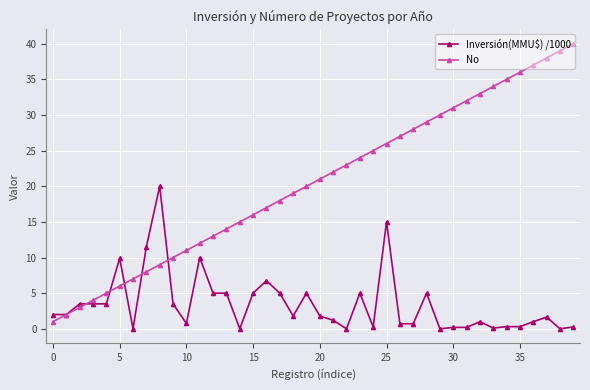

After their last crossing, which series has the higher values: Inversión(MMU$) /1000 or No?

No